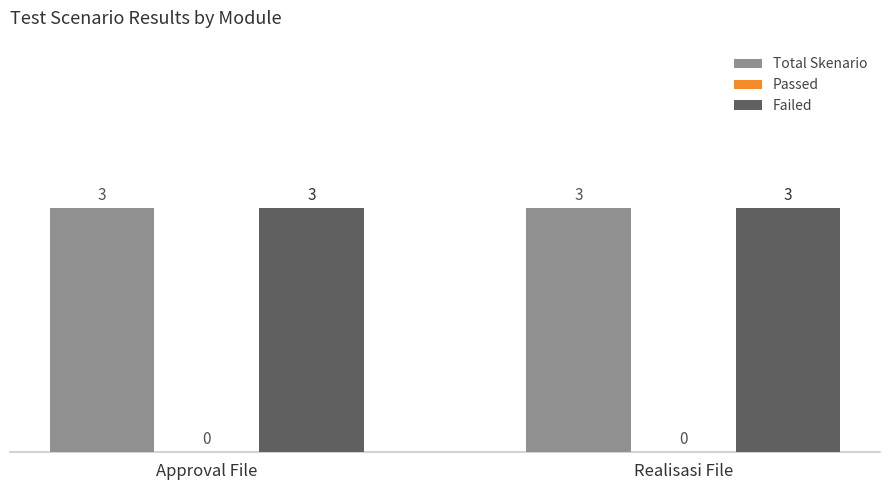

What is the sum of all Total Skenario values?

6